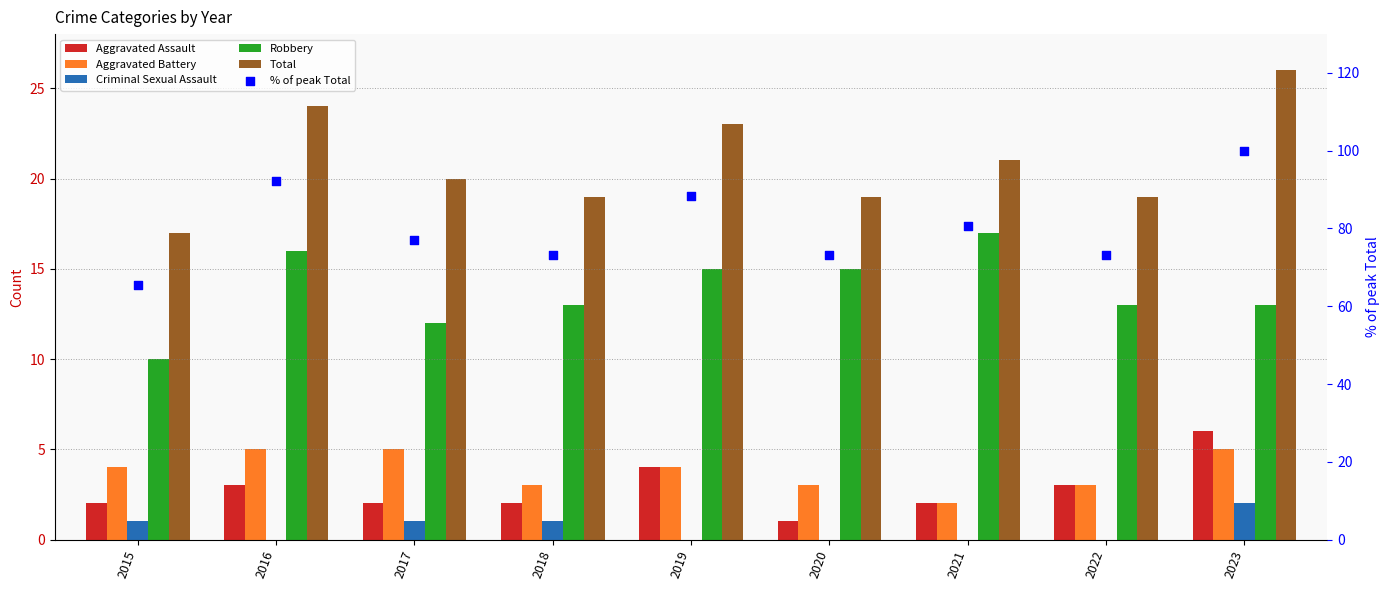

What are all the series names shown in the legend?

Aggravated Assault, Aggravated Battery, Criminal Sexual Assault, Robbery, Total, % of peak Total